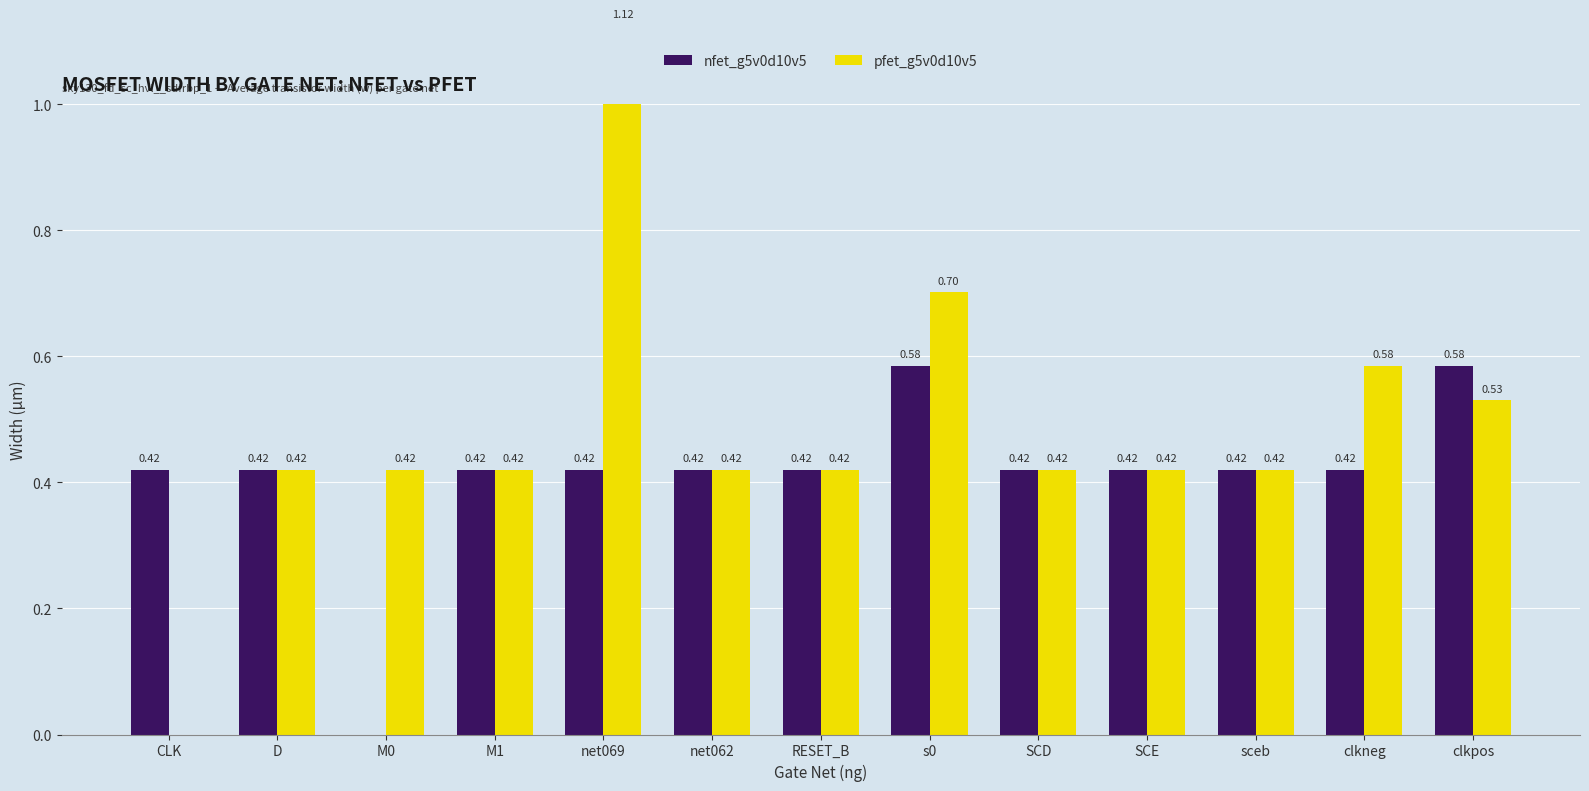

Count the number of data series in this chart.

2